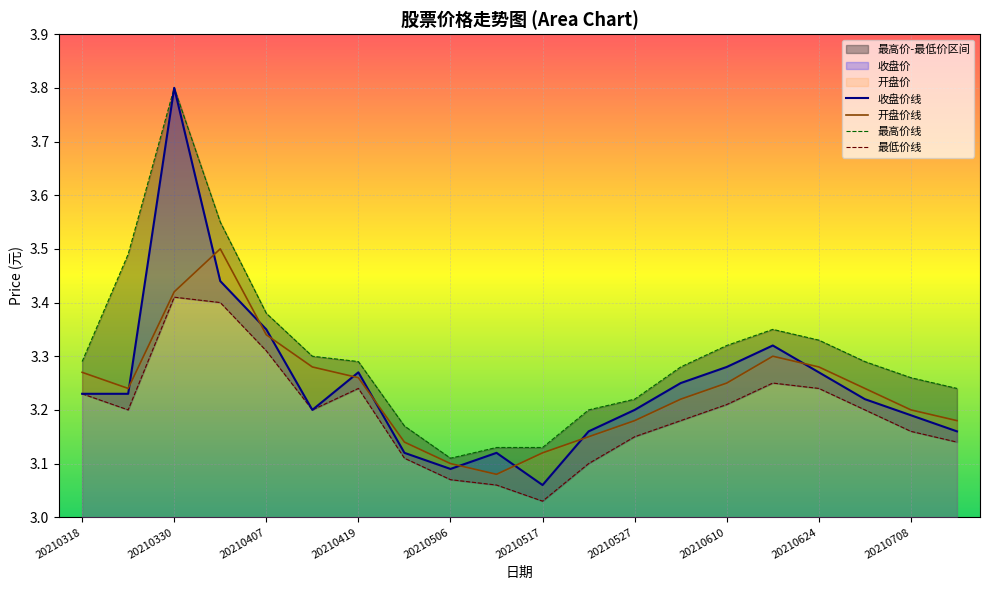

How many lines are shown in the chart?

4